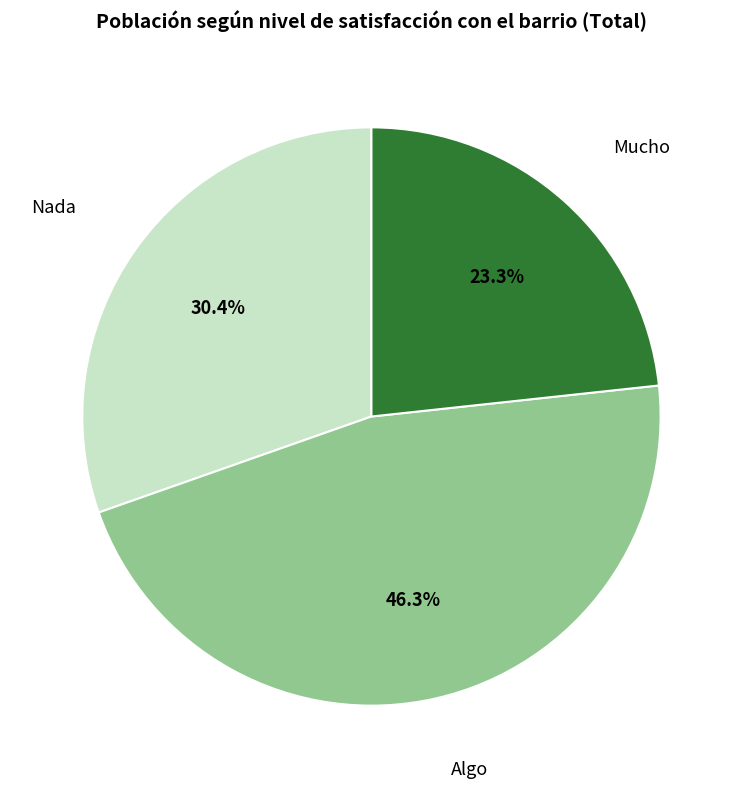

Does any single category account for the majority?

No